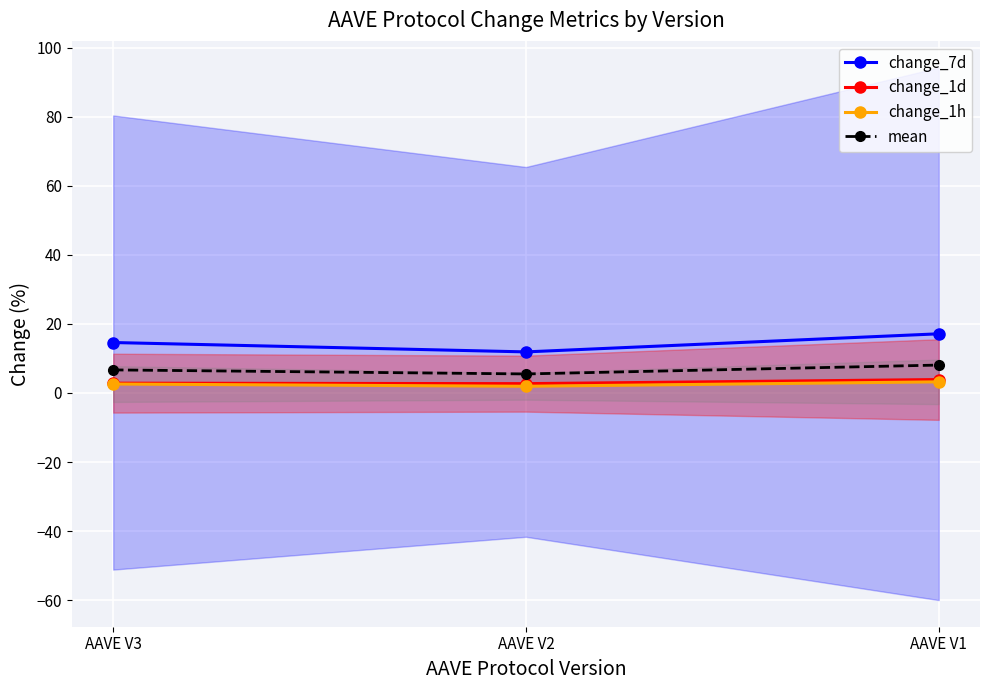

What are all the series names shown in the legend?

change_7d, change_1d, change_1h, mean